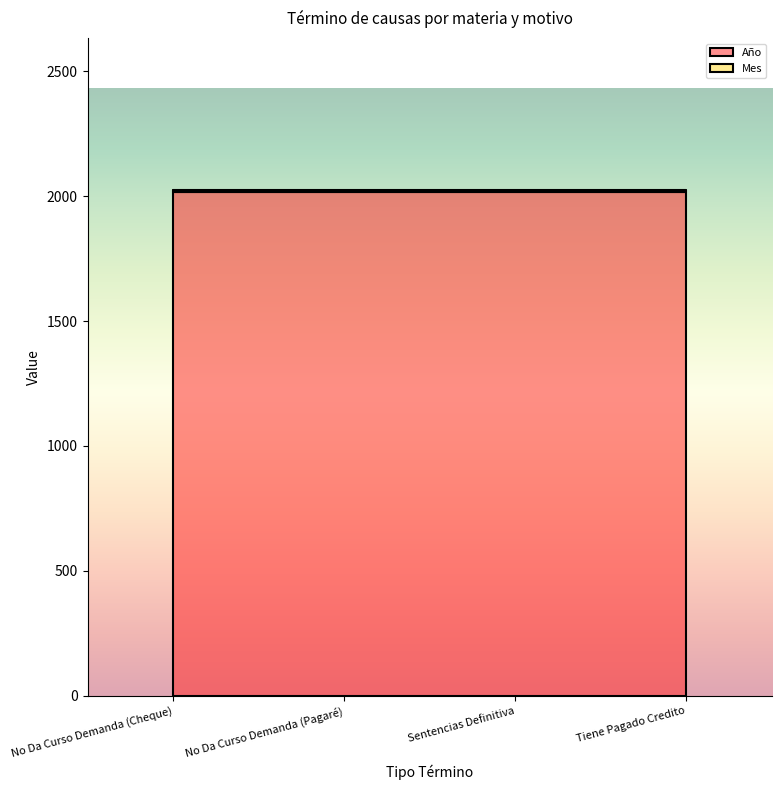

True or false: Mes has a value of 9 at Tiene Pagado Credito.

True